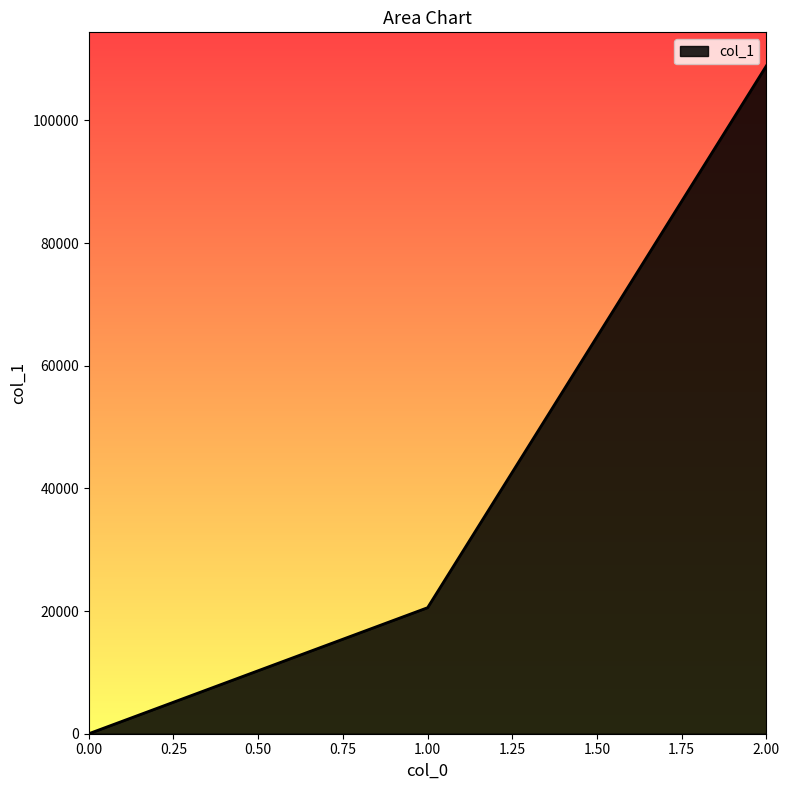

What is the difference between the second highest and minimum values?

20550